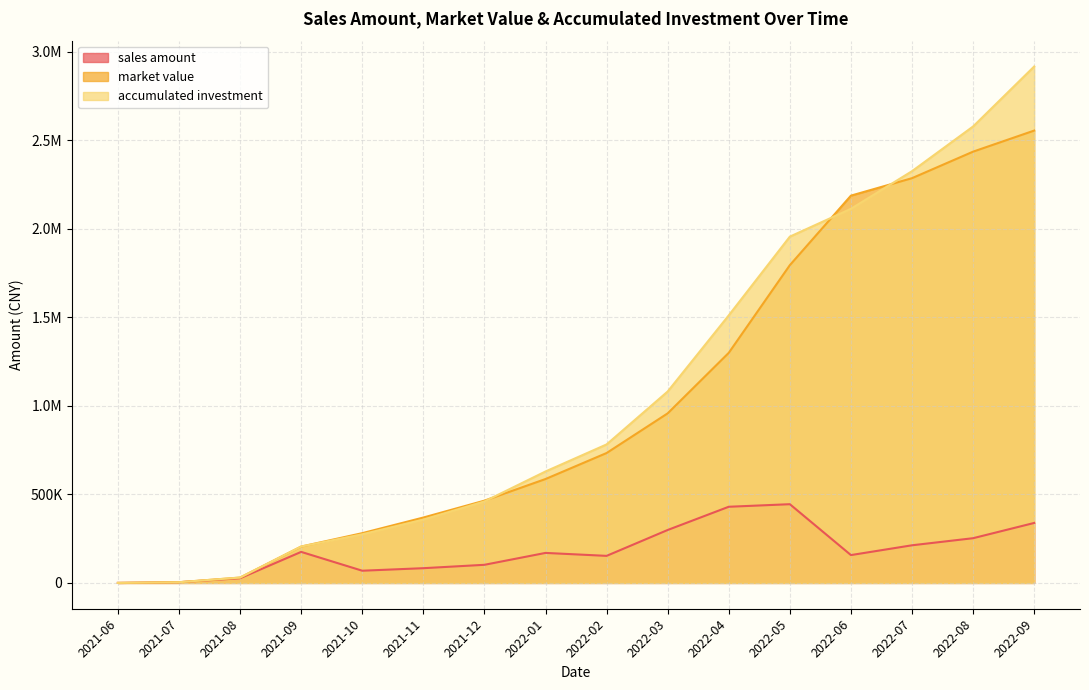

Is it true that accumulated investment equals 124869.6 at 2021-12?

False